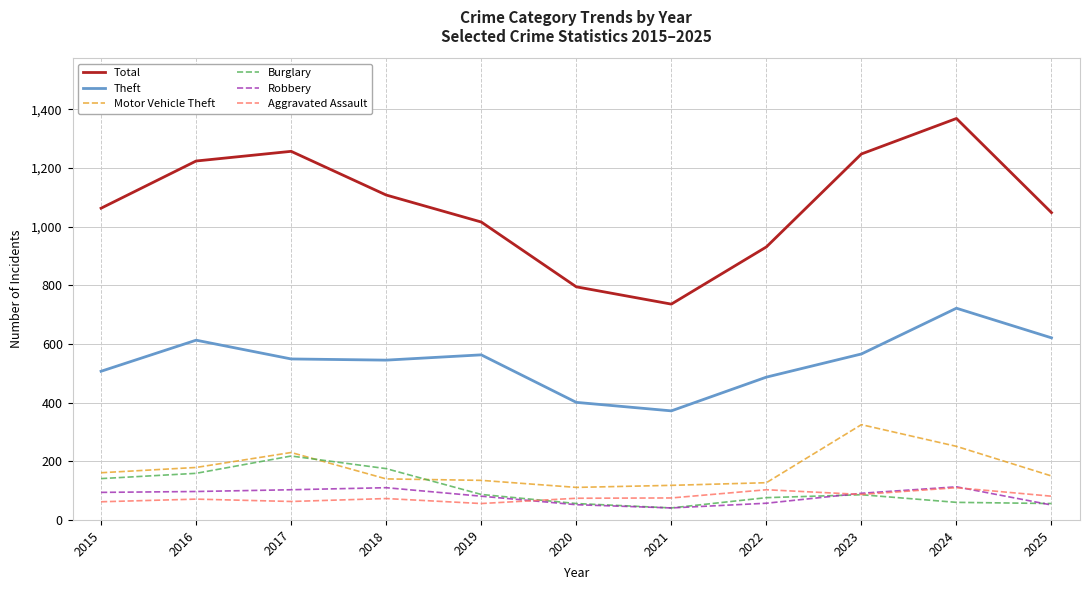

True or false: Robbery has more than 0 points higher than both neighbors.

True